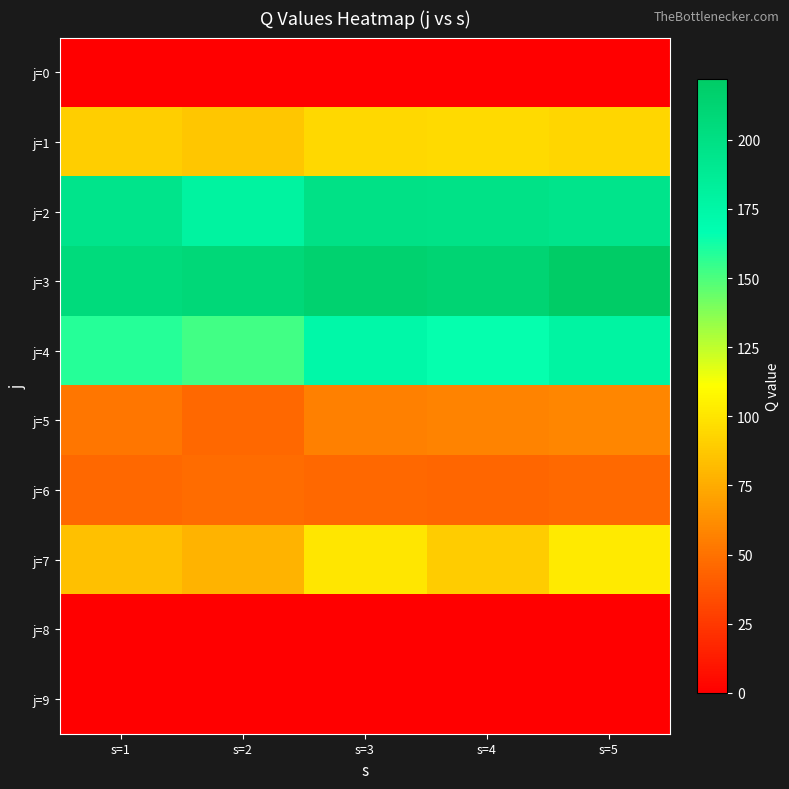

What is the spread (max minus min) of values at s=2?

208.9